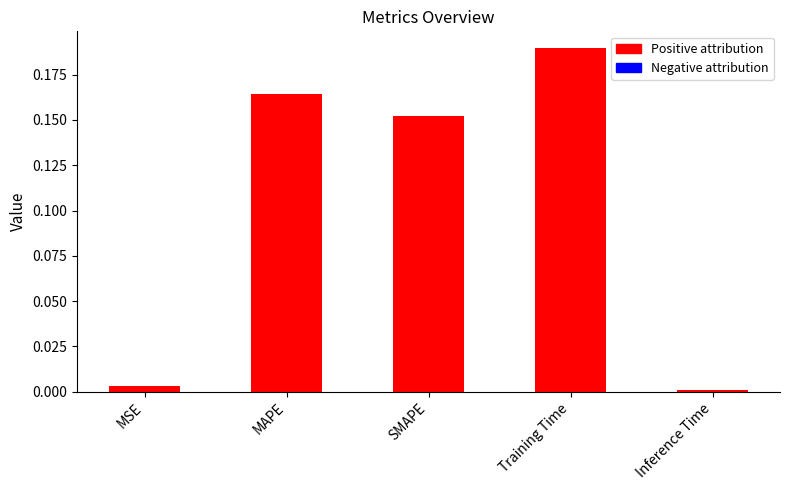

What position from the left is Training Time?

4